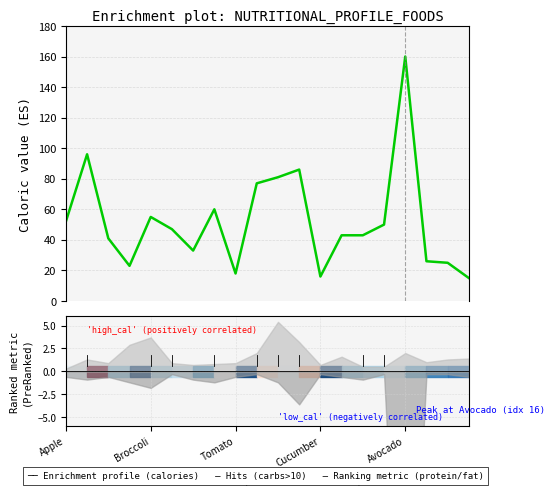

The chart shows a value of 16 at Cucumber. True or false?

True